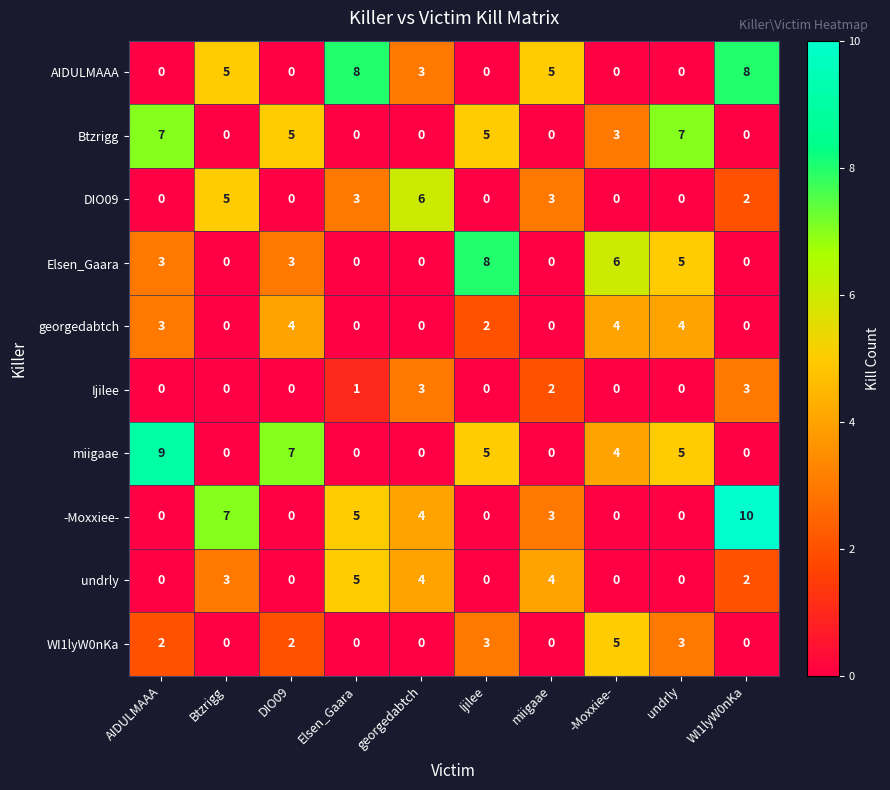

What is the sum of all Elsen_Gaara values?

25